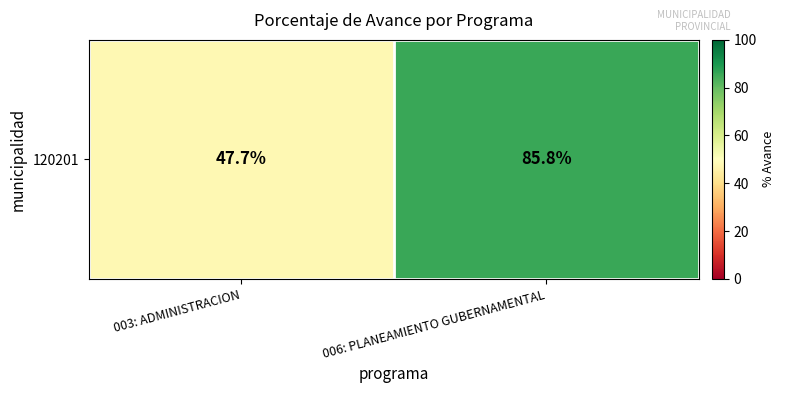

Is it true that the value at 006: PLANEAMIENTO GUBERNAMENTAL is 112.9?

False